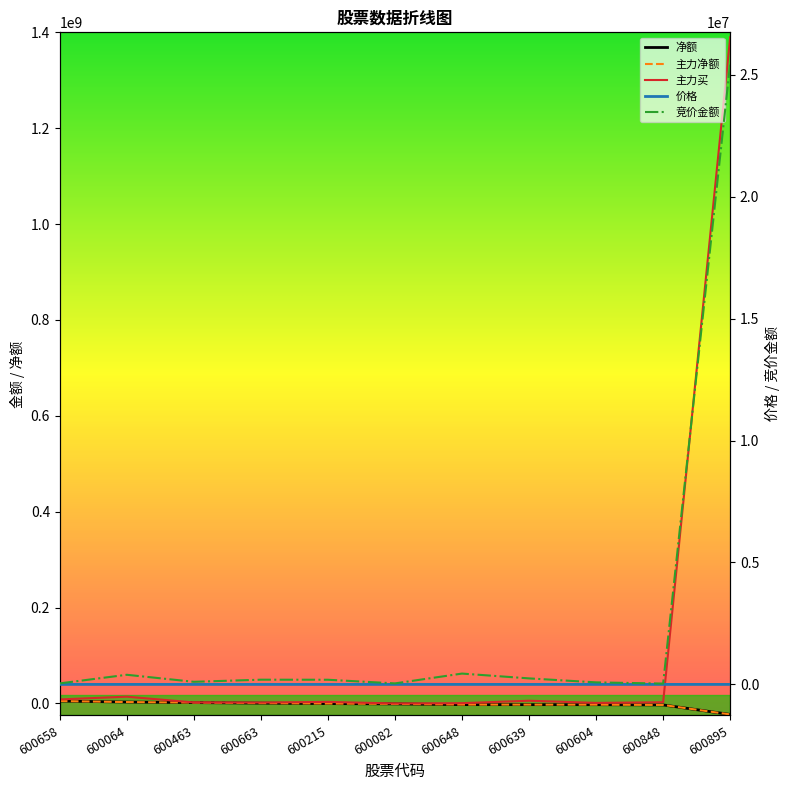

At which label does 主力净额 reach its peak?

600658